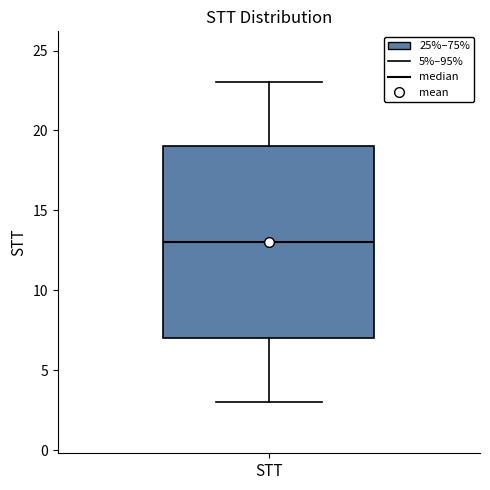

Transcribe this box plot: give where the median line is, the range the box spans, and where the two whiskers end, as read against the y-axis. The values are not printed on the chart, so give them approximately, as read against the axis.

median 13, box 7 to 19, whiskers 3 to 23